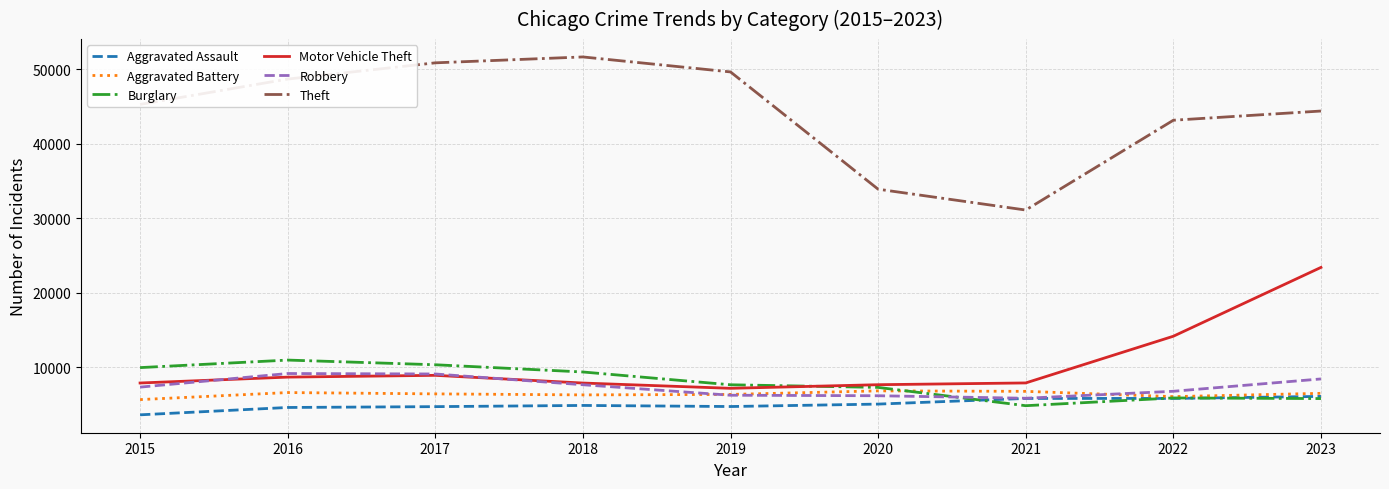

True or false: Burglary has a value of 7281 at 2020.

True